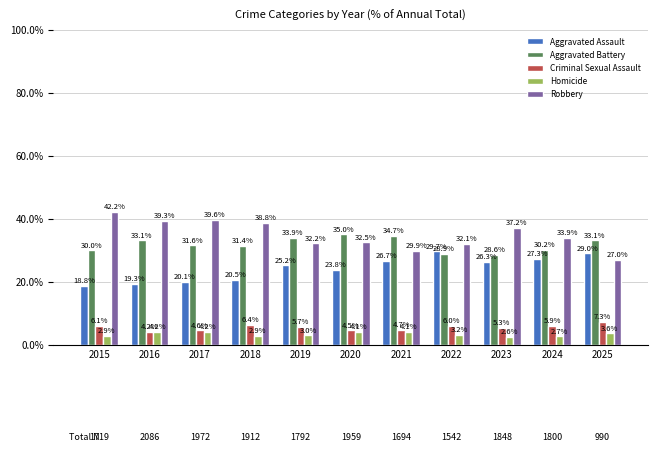

How many series are shown in this chart?

5